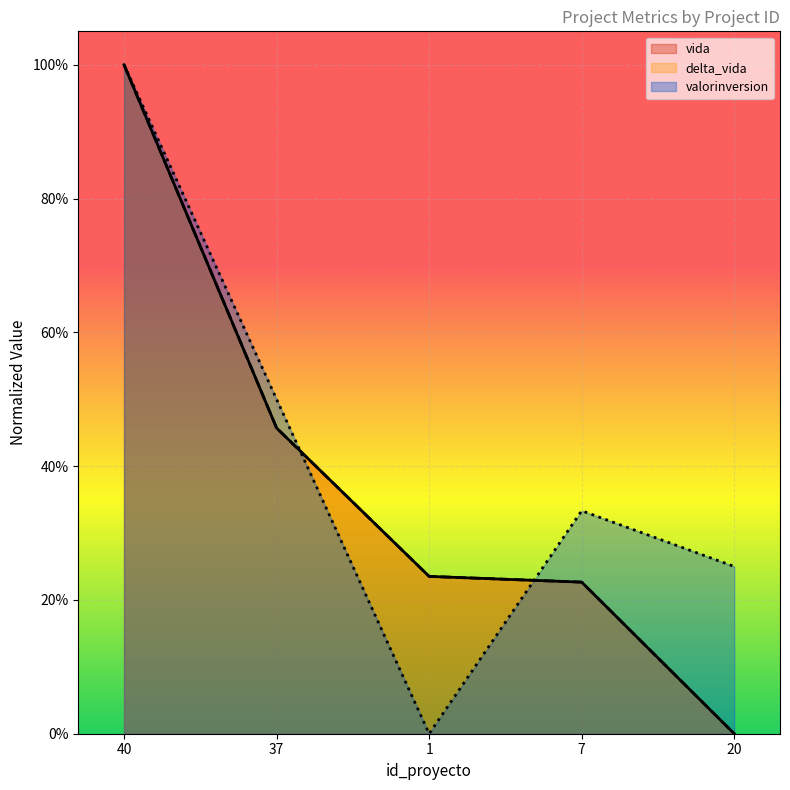

The value of valorinversion at 7 is 0.6. True or false?

False